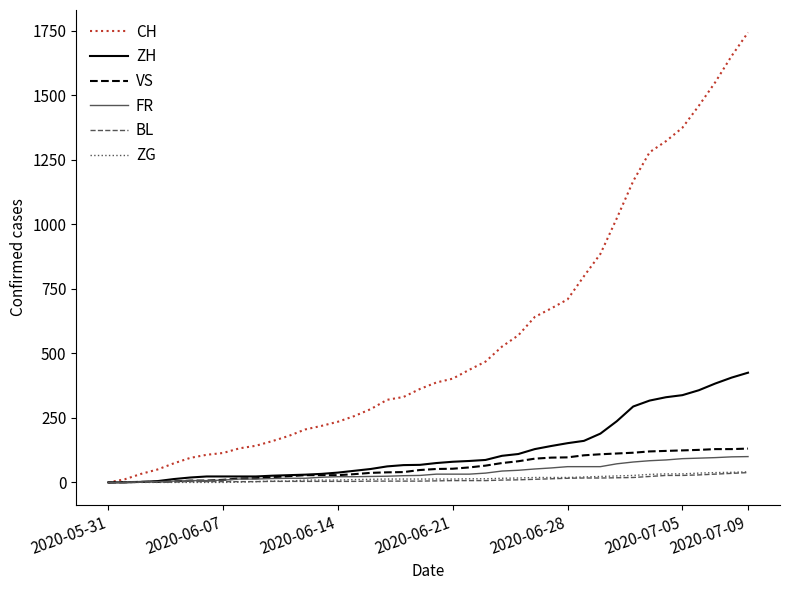

What is the maximum value for CH?

1743